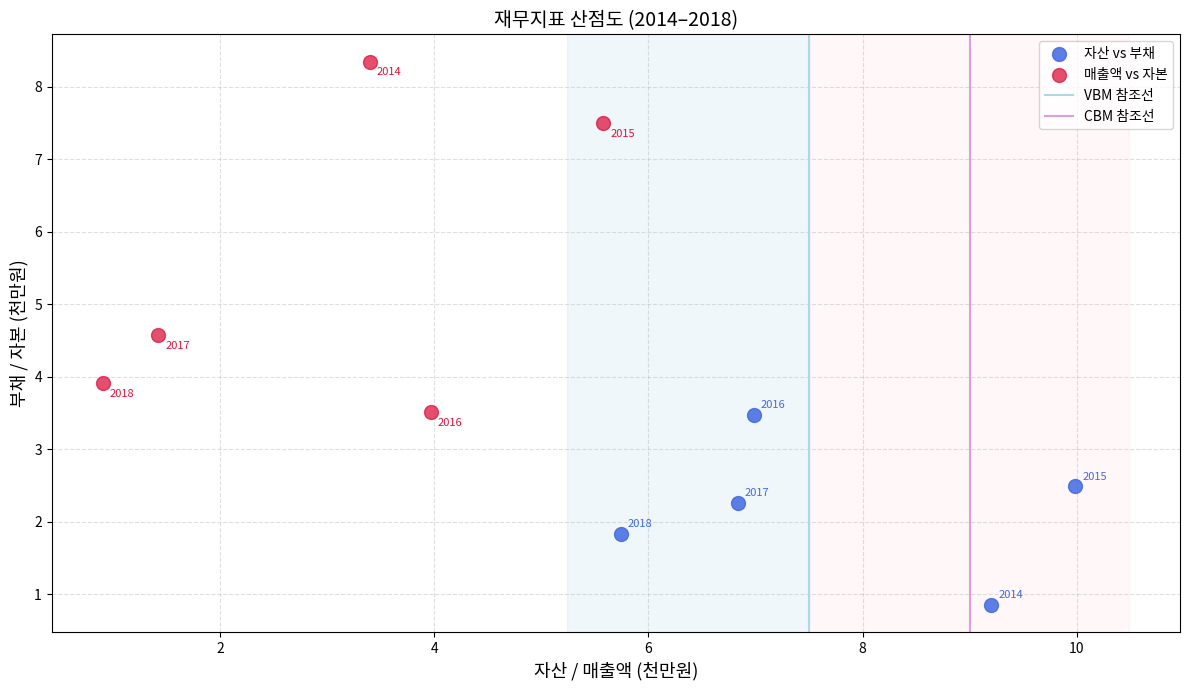

Which series reaches the minimum Y coordinate?

자산 vs 부채